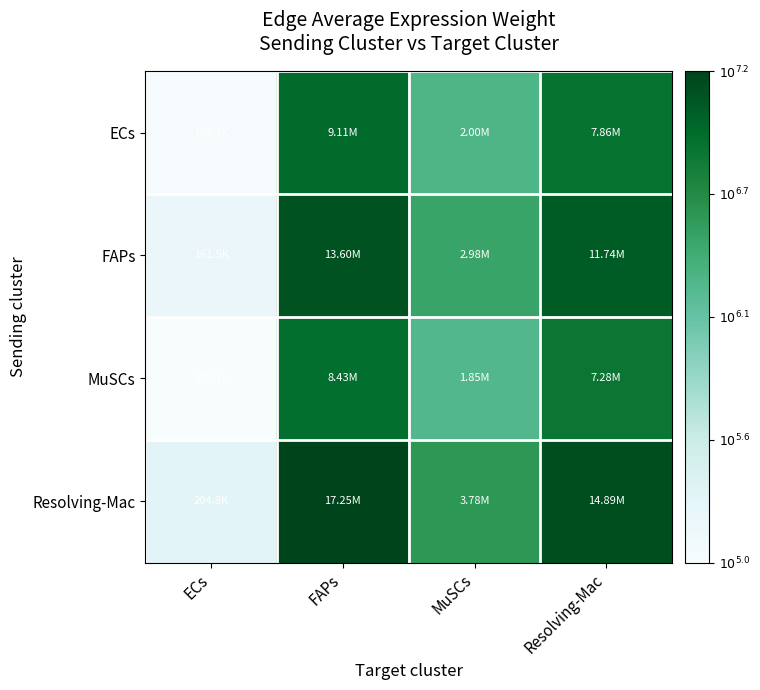

What is the total value across all series at ECs?

20.6